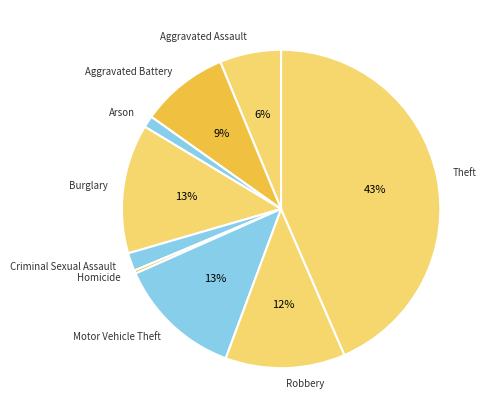

Is there a majority slice in this chart?

No